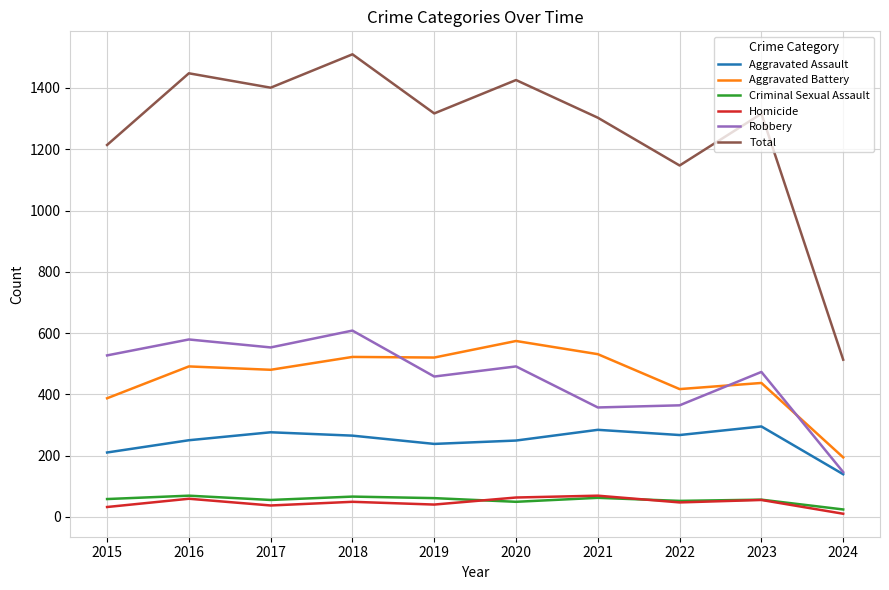

Which series has the widest spread of values?

Total